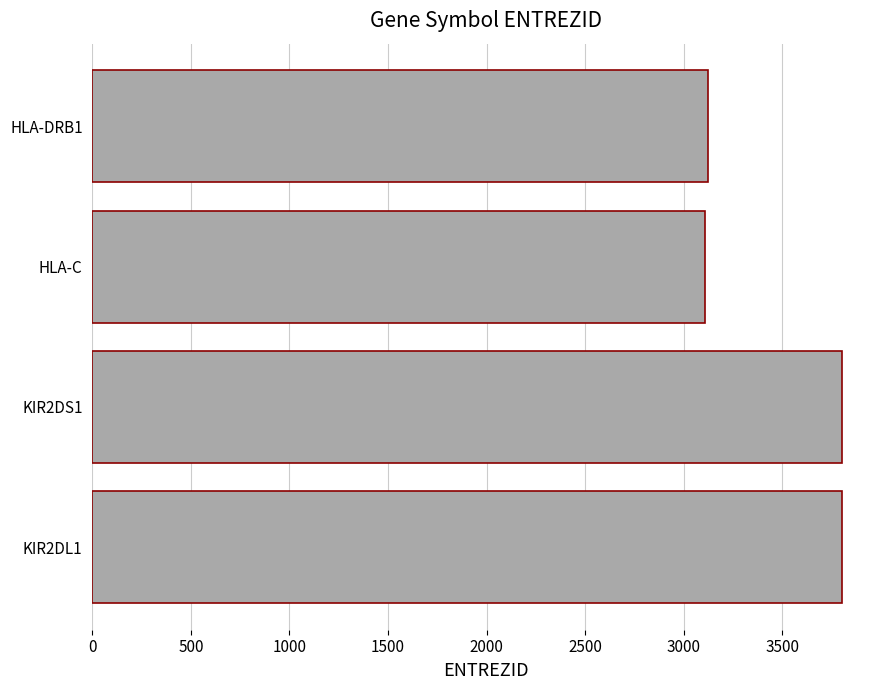

What is the sum of all values?

13838